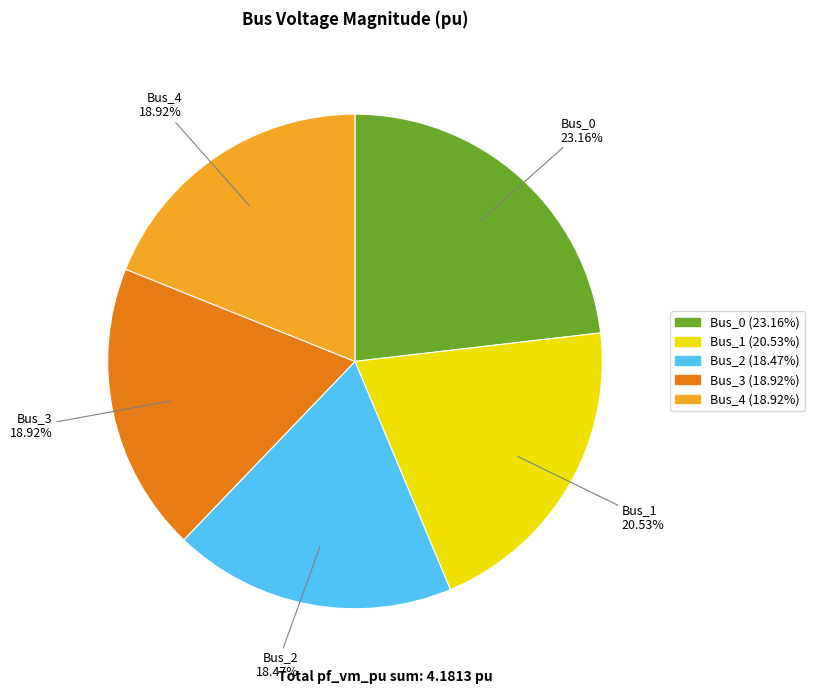

Which slice is the largest?

Bus_0